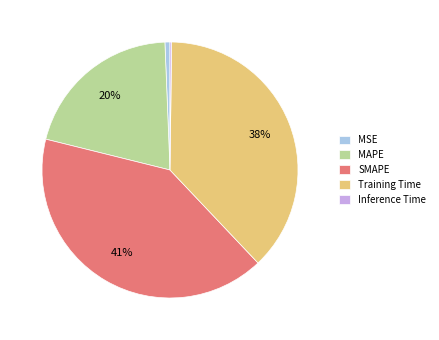

The MAPE slice represents 20% of the pie. True or false?

True